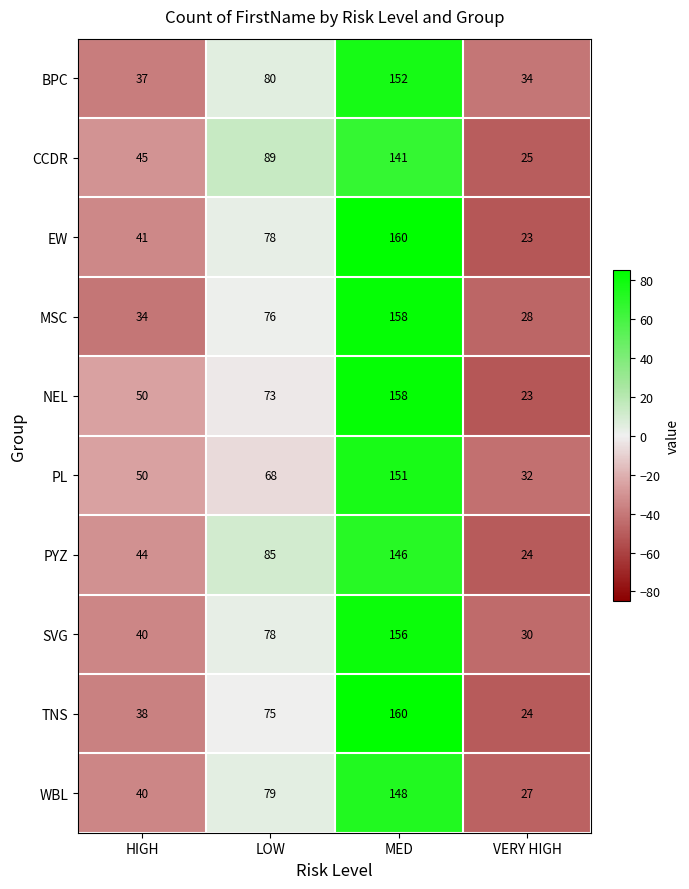

Which series changed the most between HIGH and LOW?

CCDR